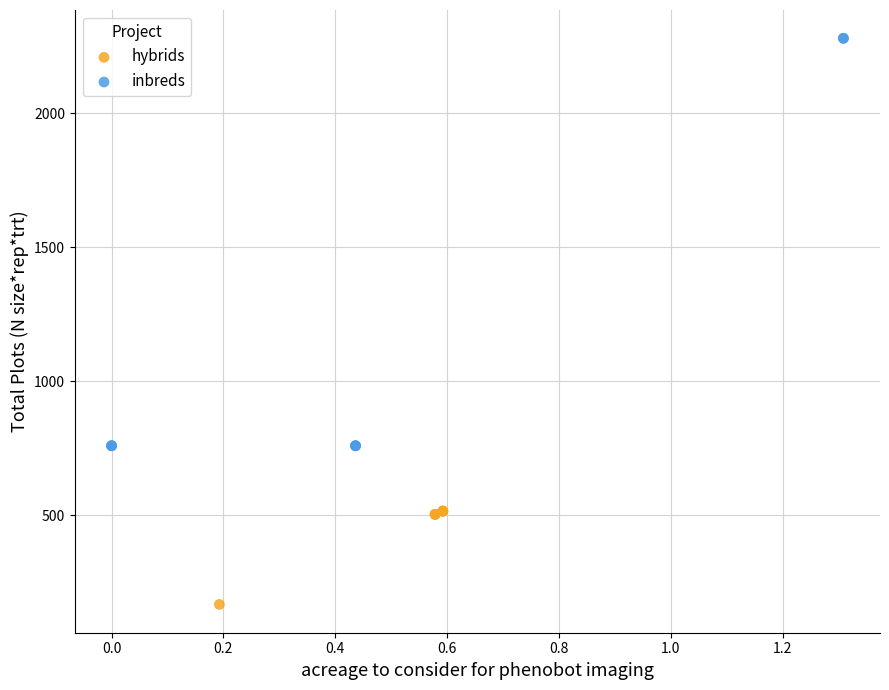

Which series contains the lowest Y value?

hybrids